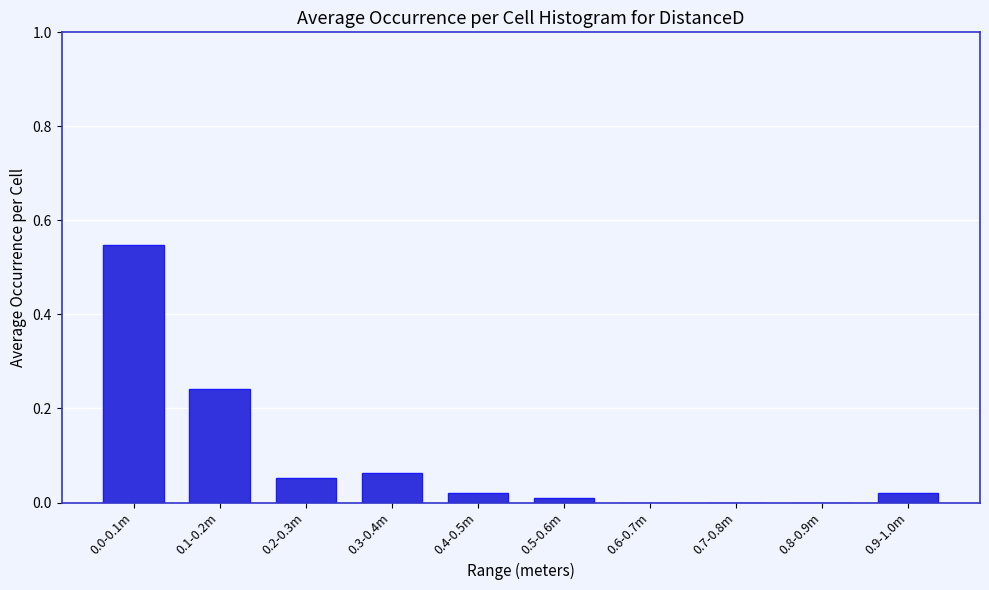

What is the sum of the values at 0.1-0.2m and 0.4-0.5m?

0.3